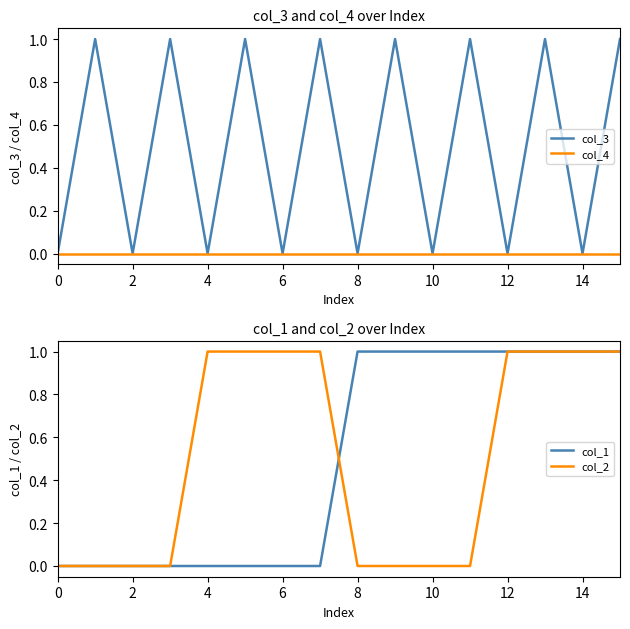

Is it true that col_4 equals 0 at 12?

True